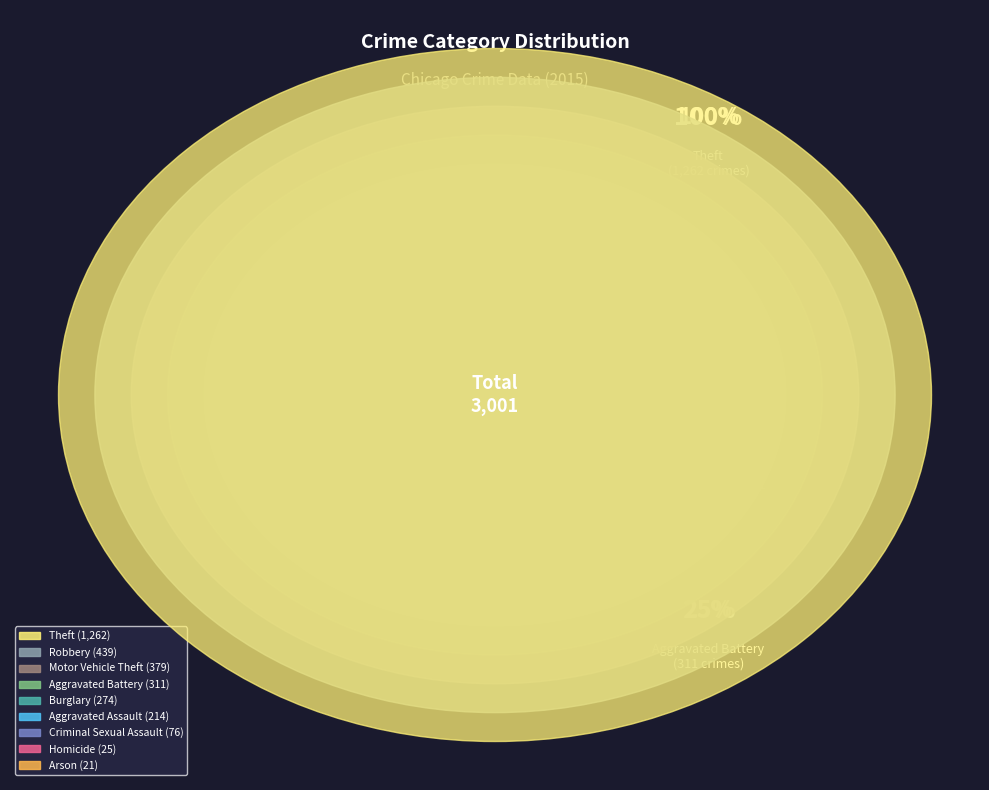

Does any single category account for the majority?

No